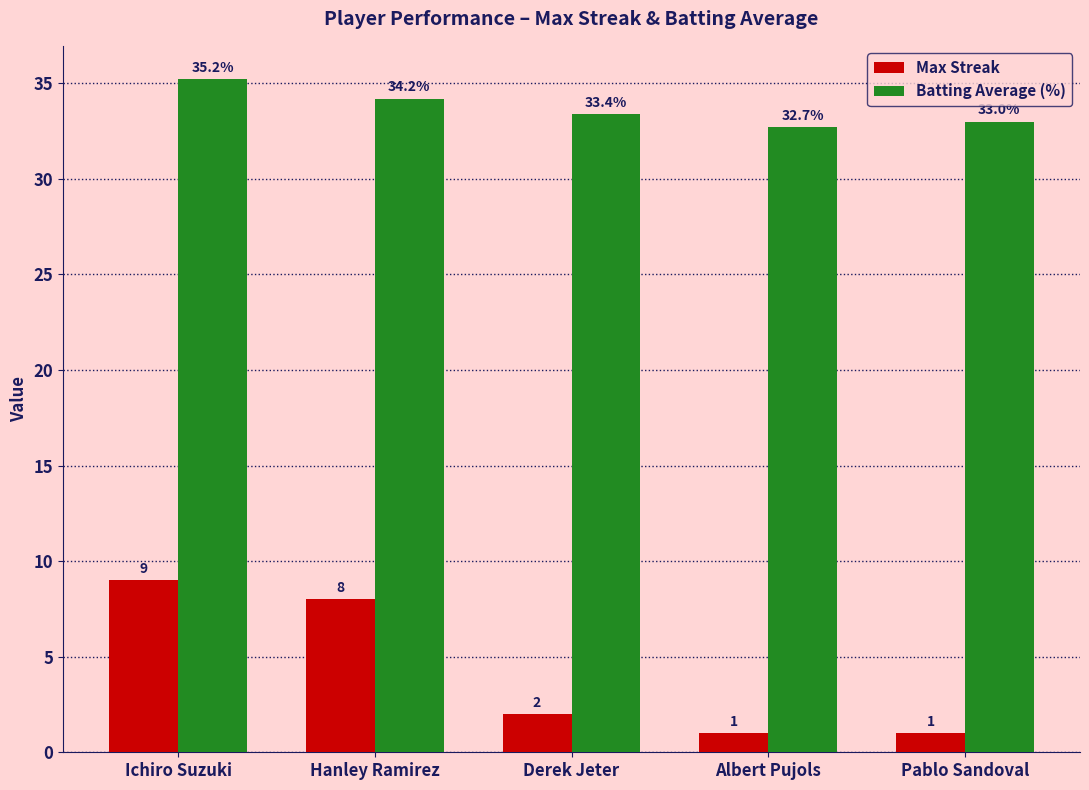

How many bars are there in total?

10